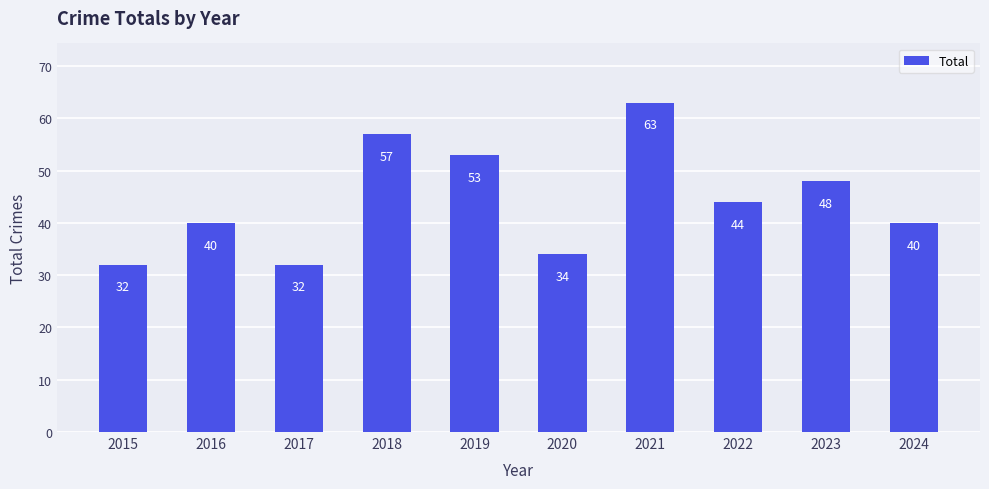

Reading right to left, what are all the values shown in this chart?

2024=40	2023=48	2022=44	2021=63	2020=34	2019=53	2018=57	2017=32	2016=40	2015=32